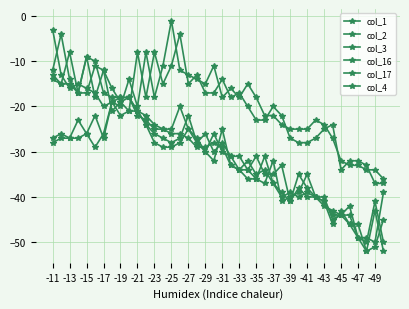

True or false: col_16 has more than 0 points higher than both neighbors.

True